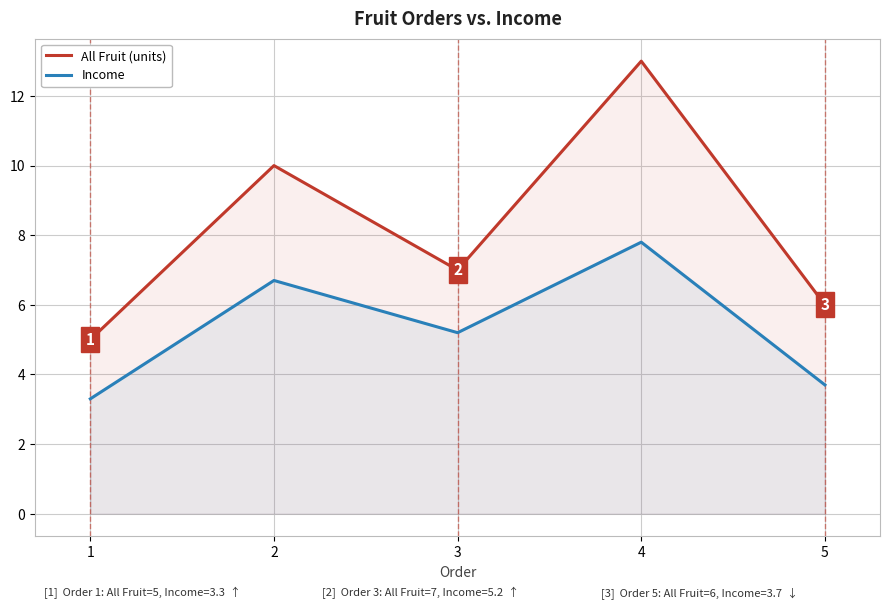

True or false: Income and All Fruit (units) intersect in this chart.

False